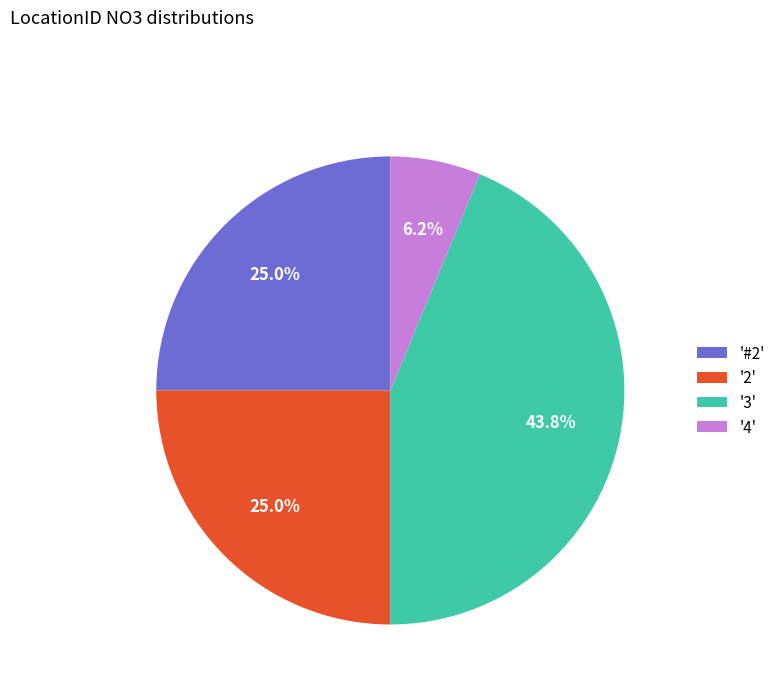

Count the number of slices in the pie.

4